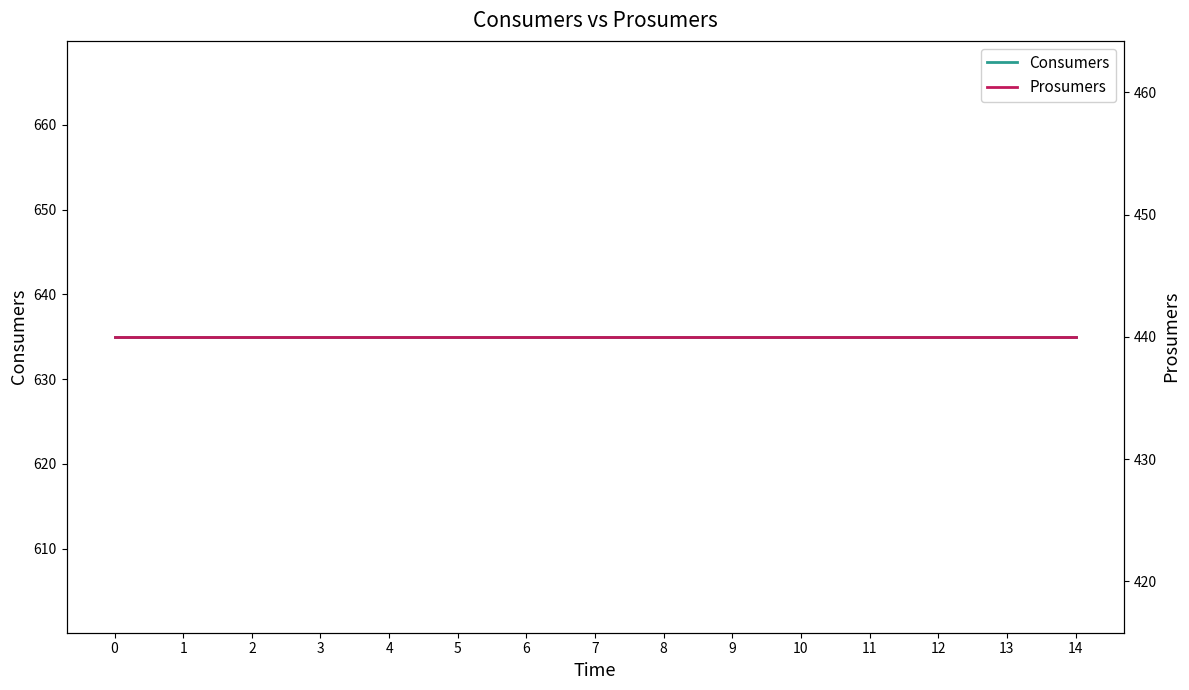

Is it true that Consumers equals 635 at 9?

True